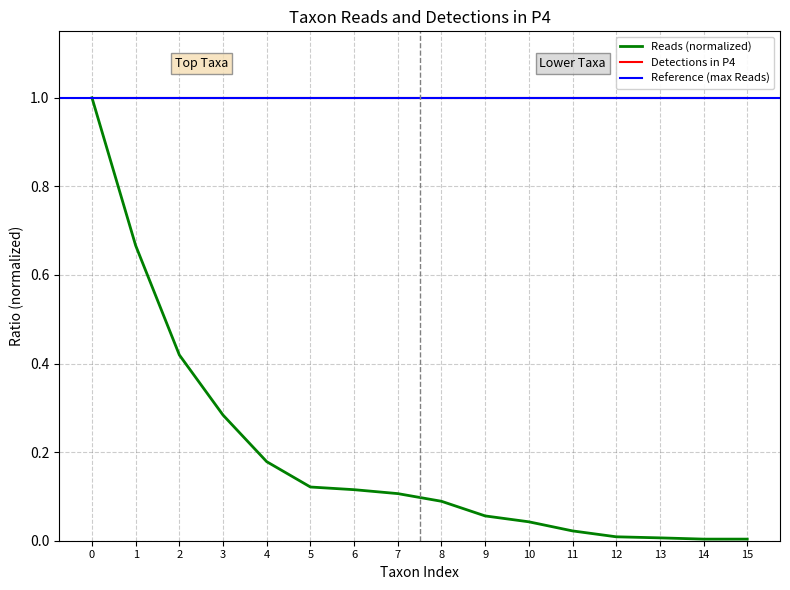

The value of Detections in P4 at 4 is 0.5. True or false?

False